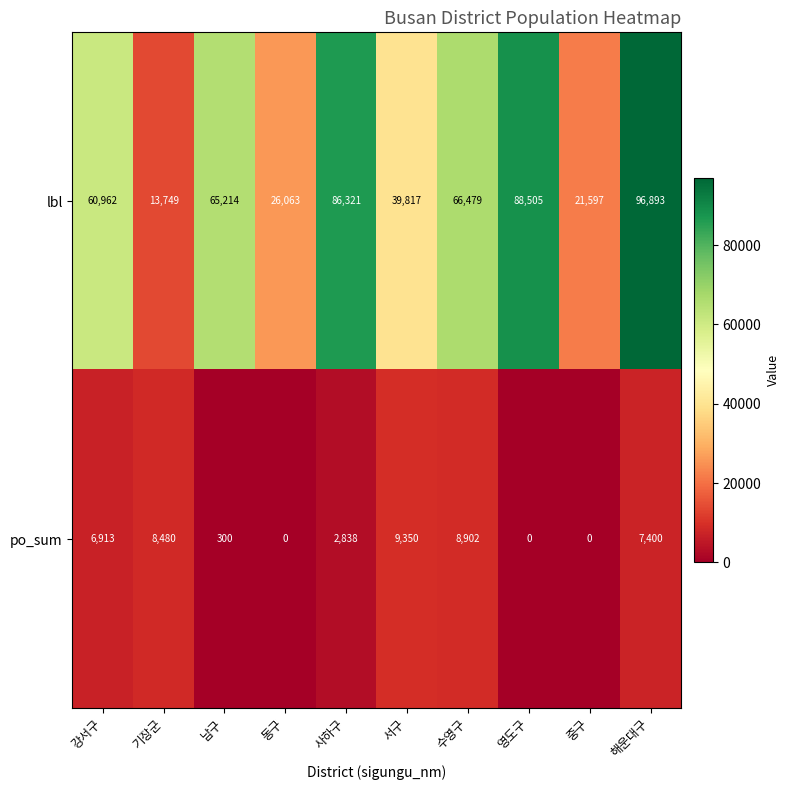

True or false: po_sum has a value of 3506 at 강서구.

False